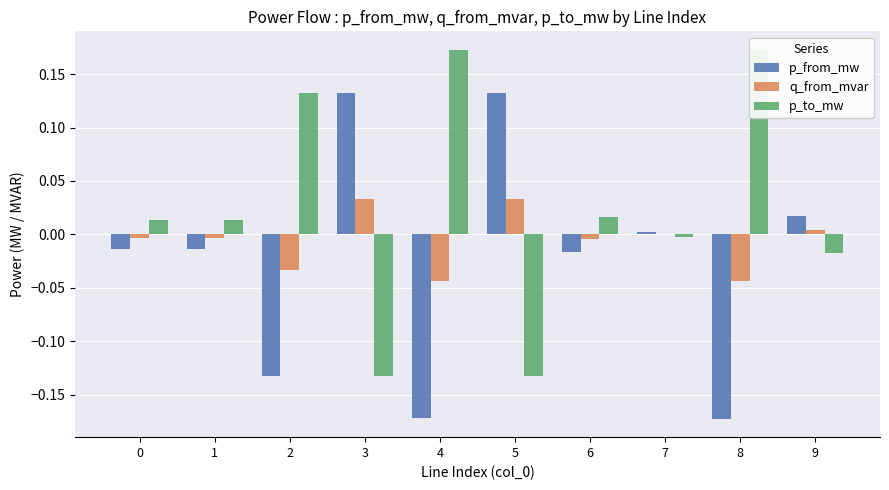

What is the smallest value displayed?

-0.2